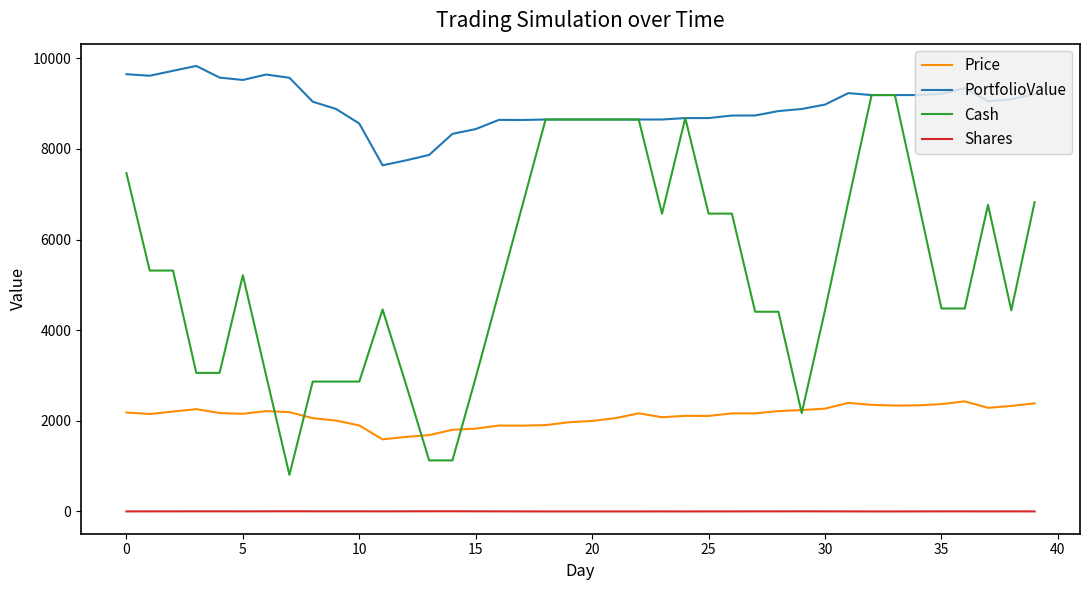

Does the chart have visible grid lines?

No